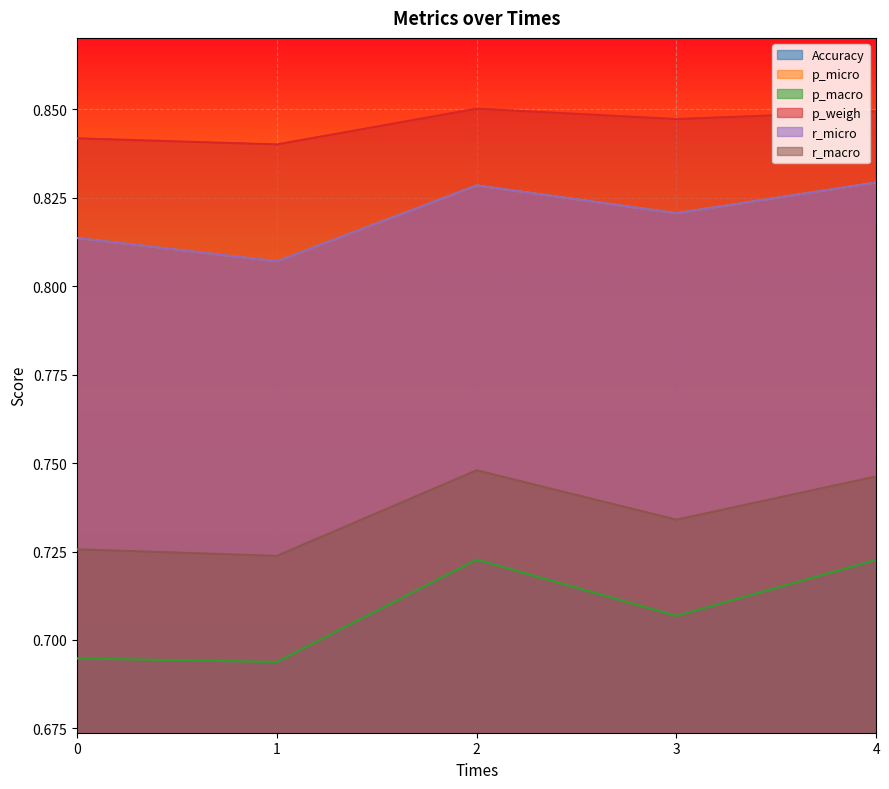

Does the chart display data point markers on the line(s)?

No